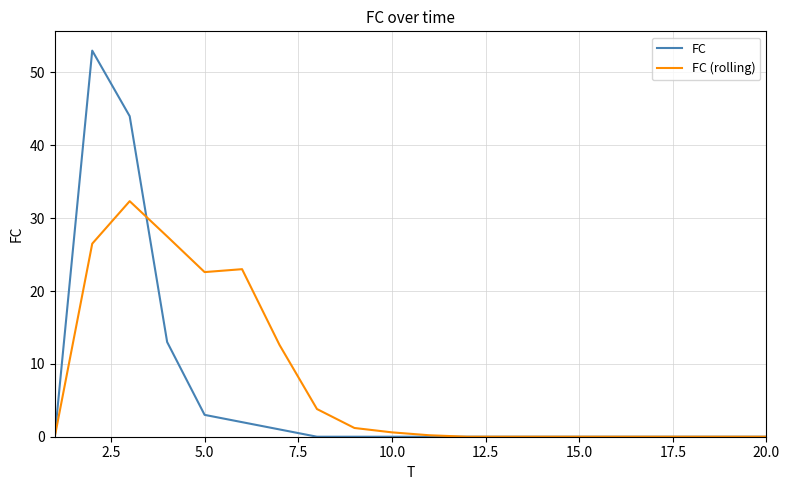

Which series has the widest spread of values?

FC